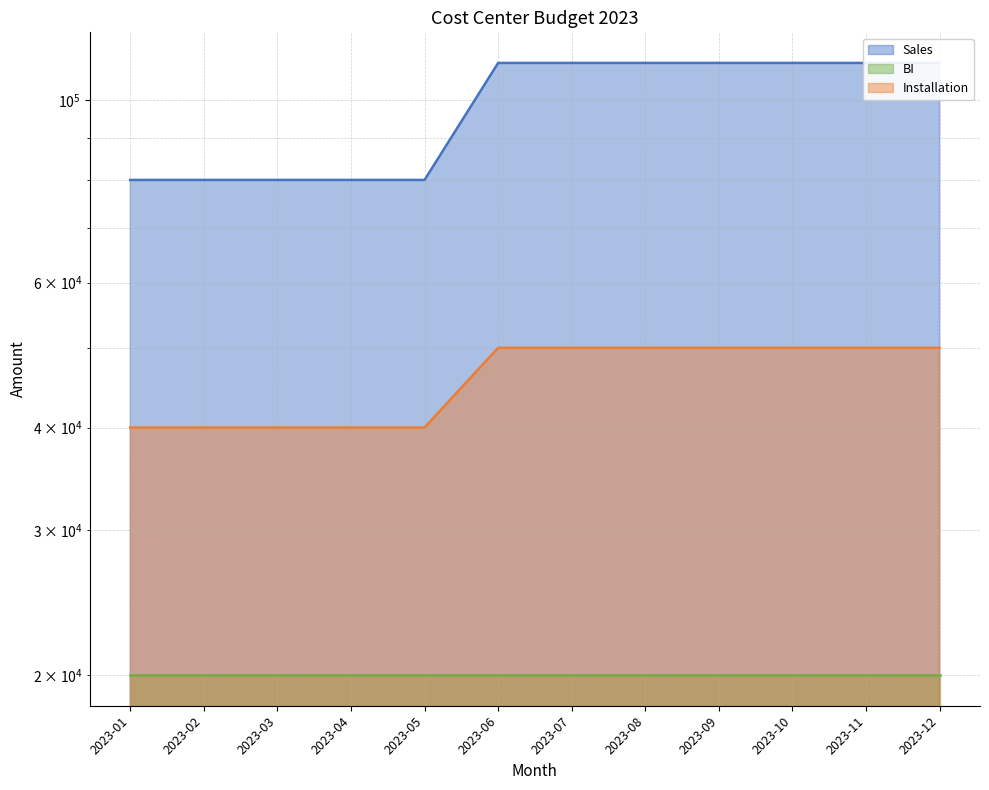

Rank the categories by Installation value from lowest to highest.

2023-01, 2023-02, 2023-03, 2023-04, 2023-05, 2023-06, 2023-07, 2023-08, 2023-09, 2023-10, 2023-11, 2023-12